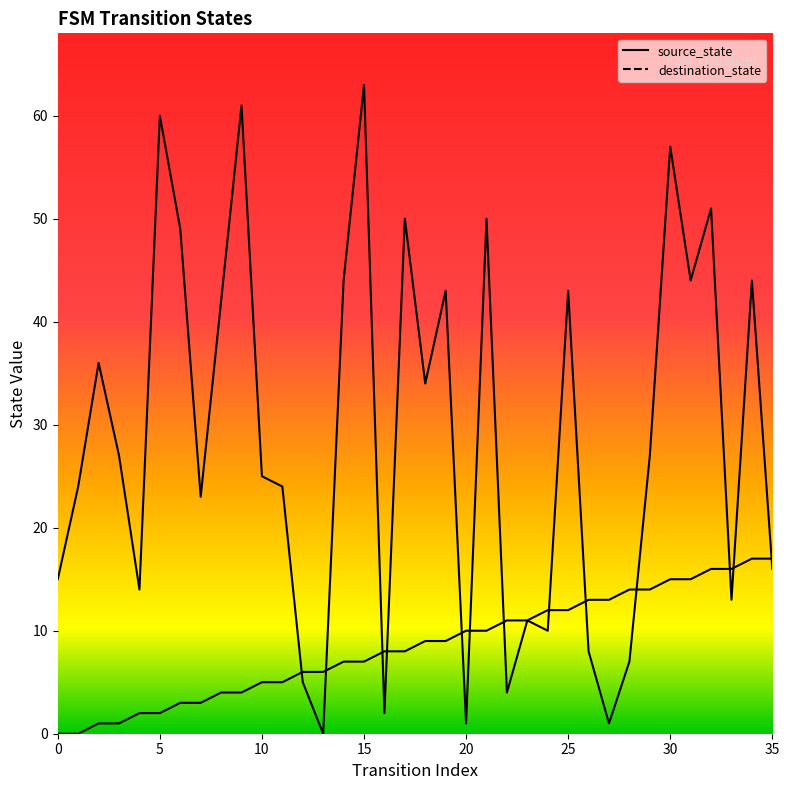

True or false: source_state has a value of 11 at 32.

False